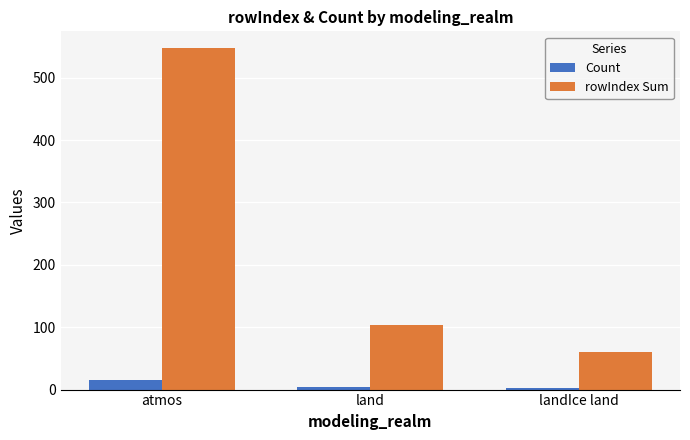

At which label does rowIndex Sum reach its peak?

atmos